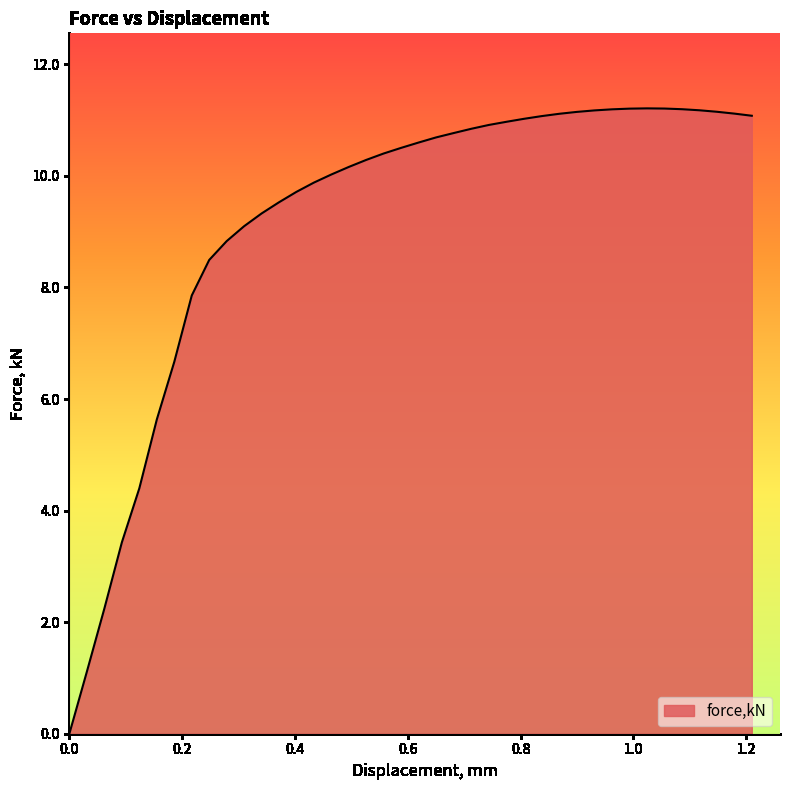

What is the maximum value shown in the chart?

11.2